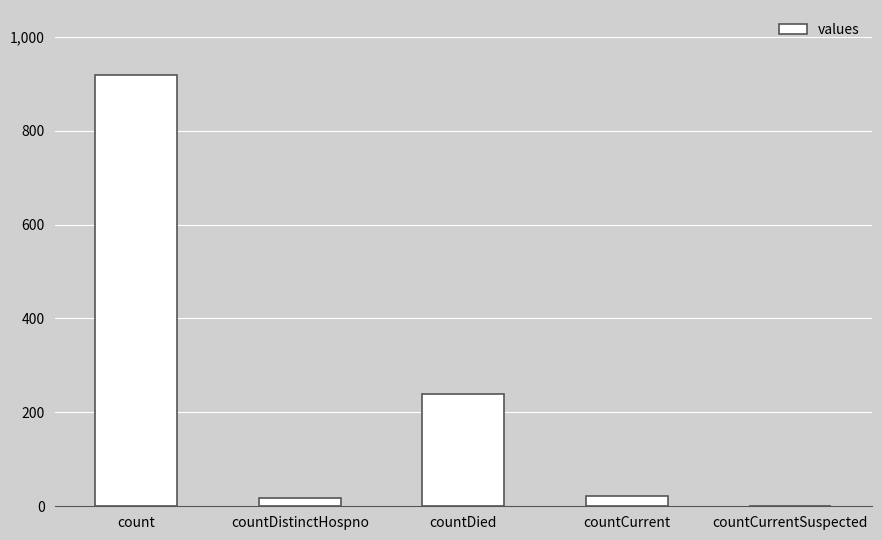

What is the sum of all values?

1197